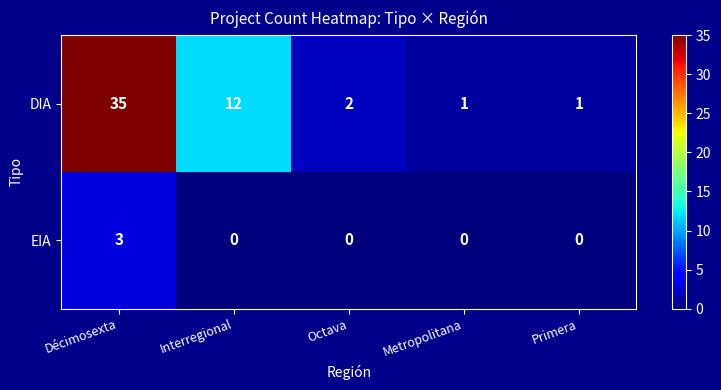

Rank the series by their maximum value, from lowest to highest.

EIA, DIA